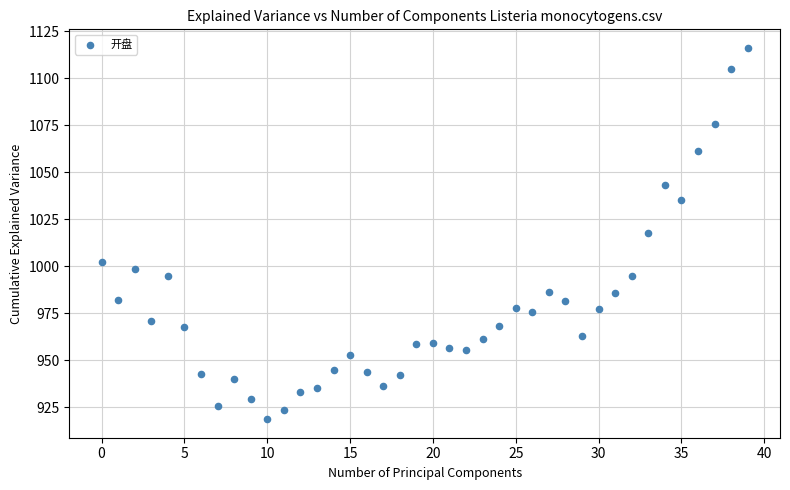

What is the range of Y values (max minus min)?

197.4